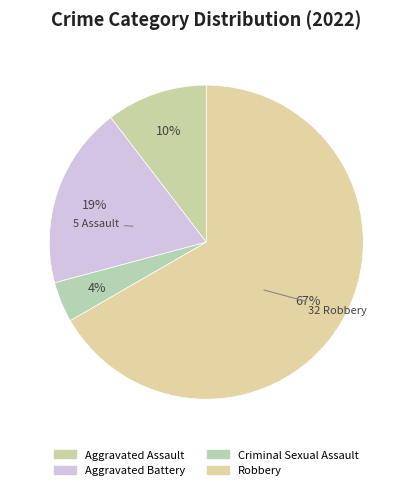

Which category accounts for the majority?

Robbery